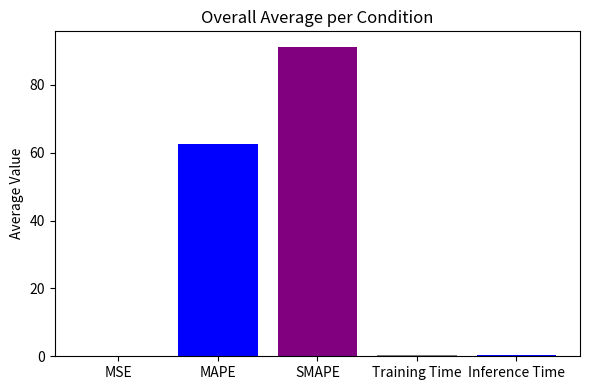

The chart shows a value of 148.9 at SMAPE. True or false?

False